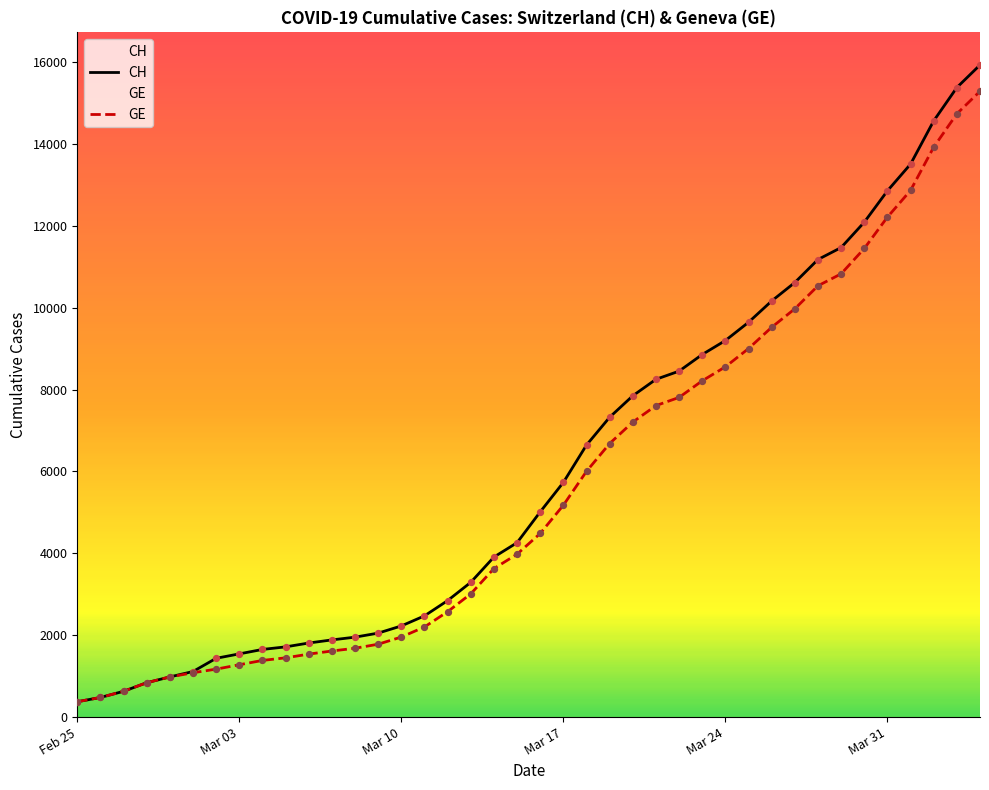

At how many categories does at least one series exceed 6504?

18